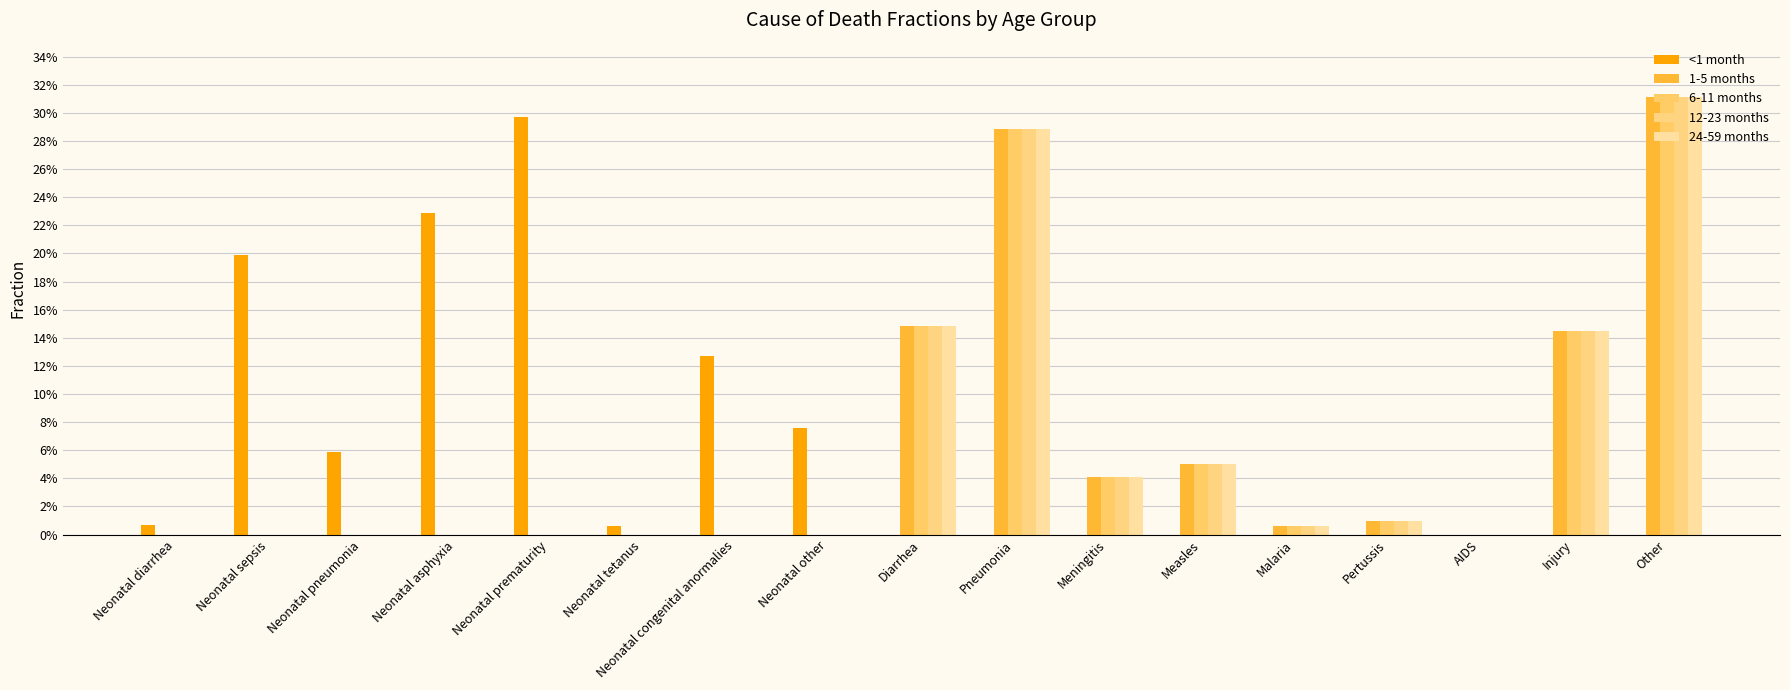

True or false: <1 month has a value of -0.1 at Measles.

False